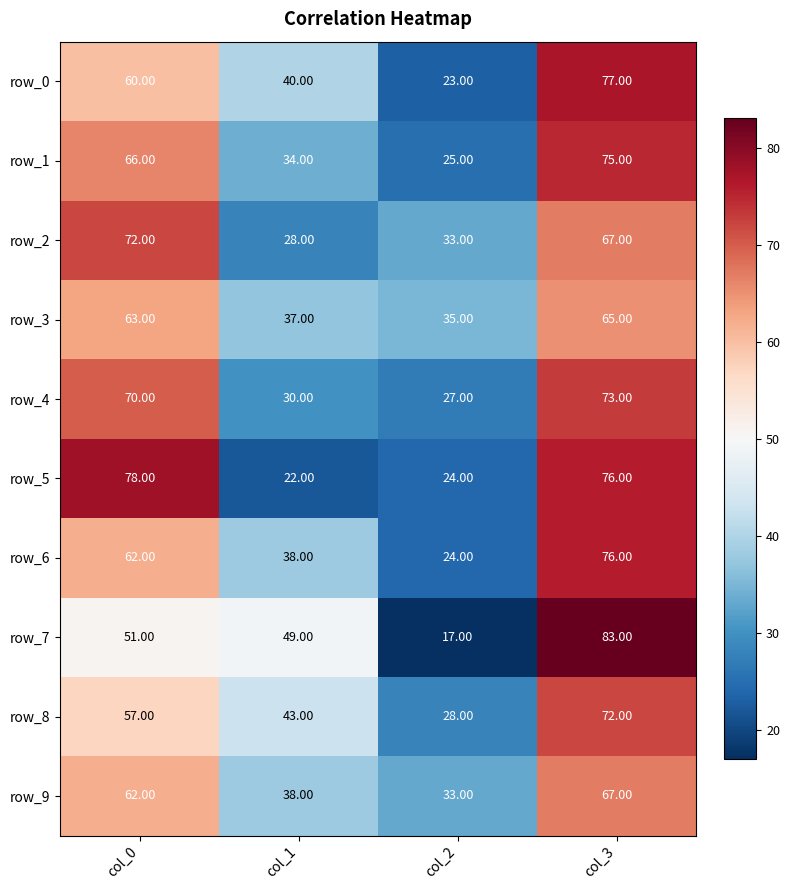

What is the difference between the maximum and second lowest values in the row_2 series?

39